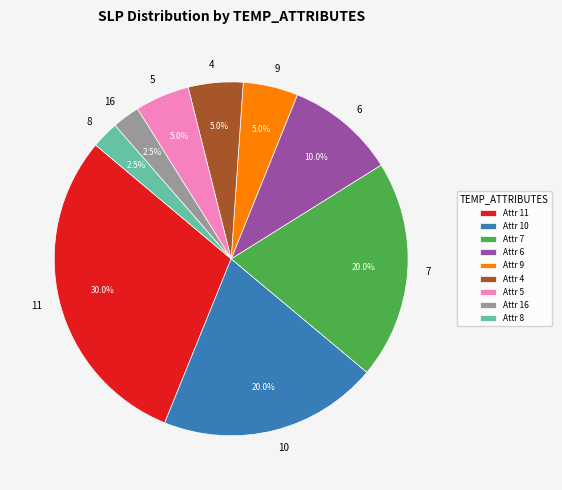

Between 6 and 5, which is larger?

6